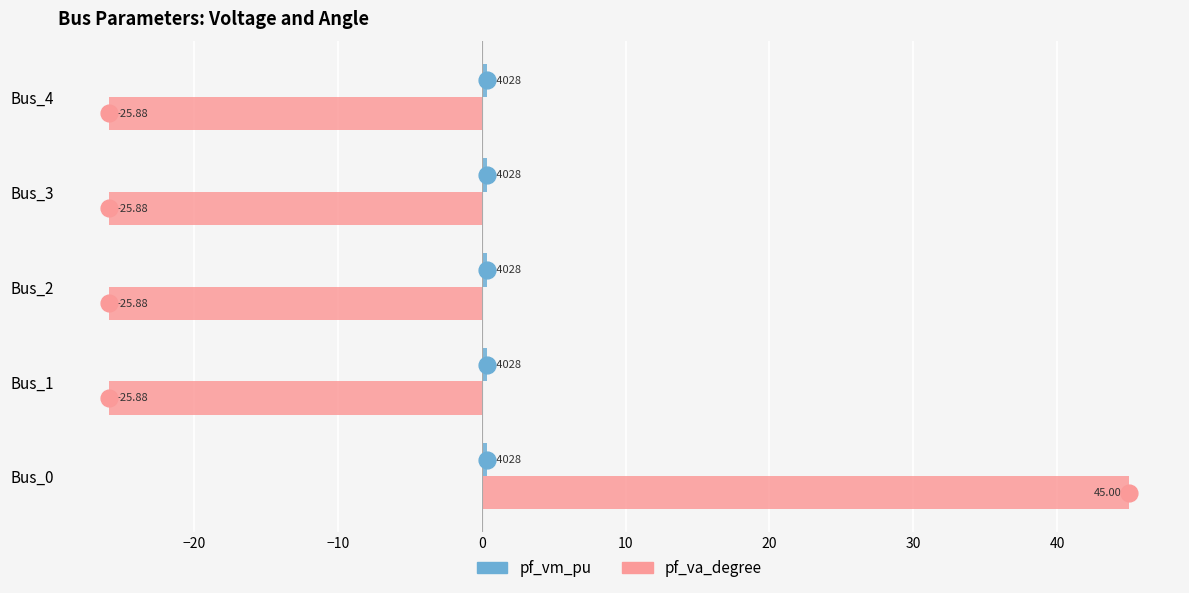

What is the difference between the pf_va_degree values at Bus_0 and Bus_3?

70.9